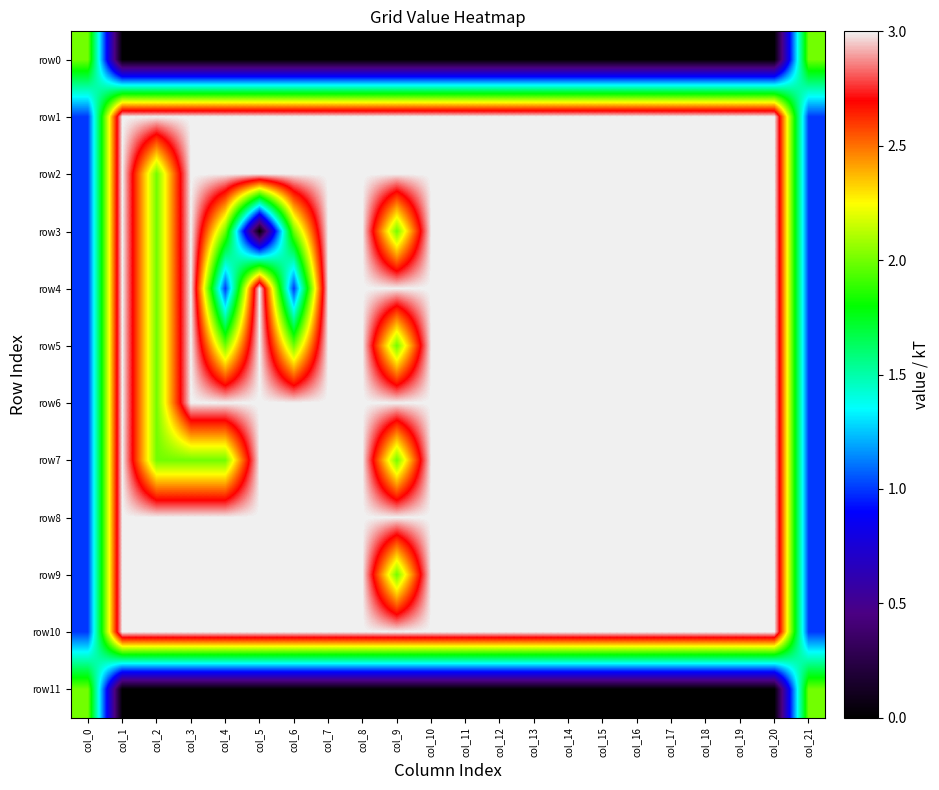

What is the total value across all series at col_5?

27